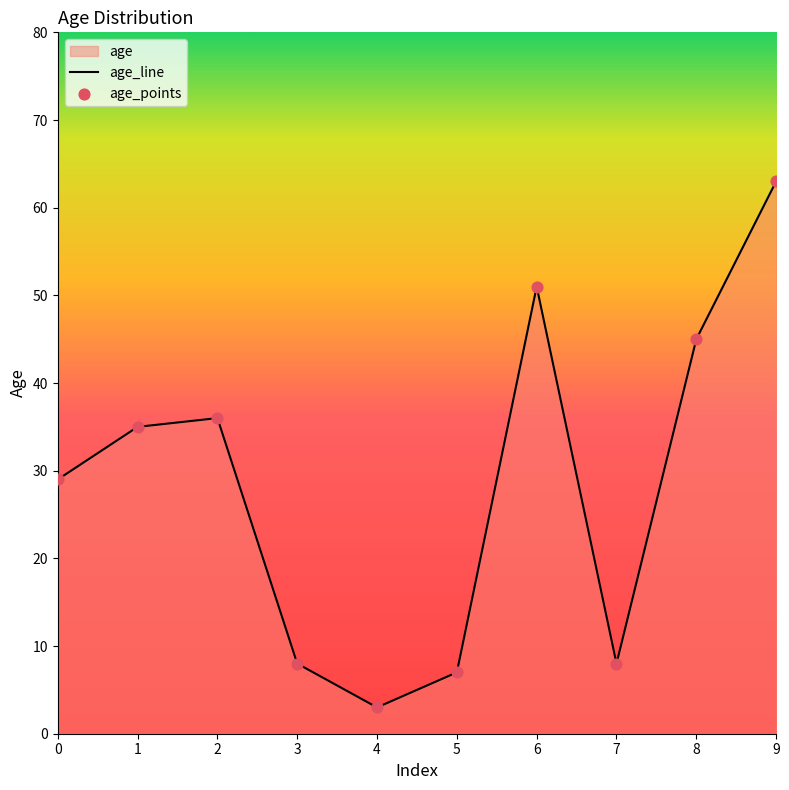

What is the ratio of the value at 7 to the value at 4?

2.7